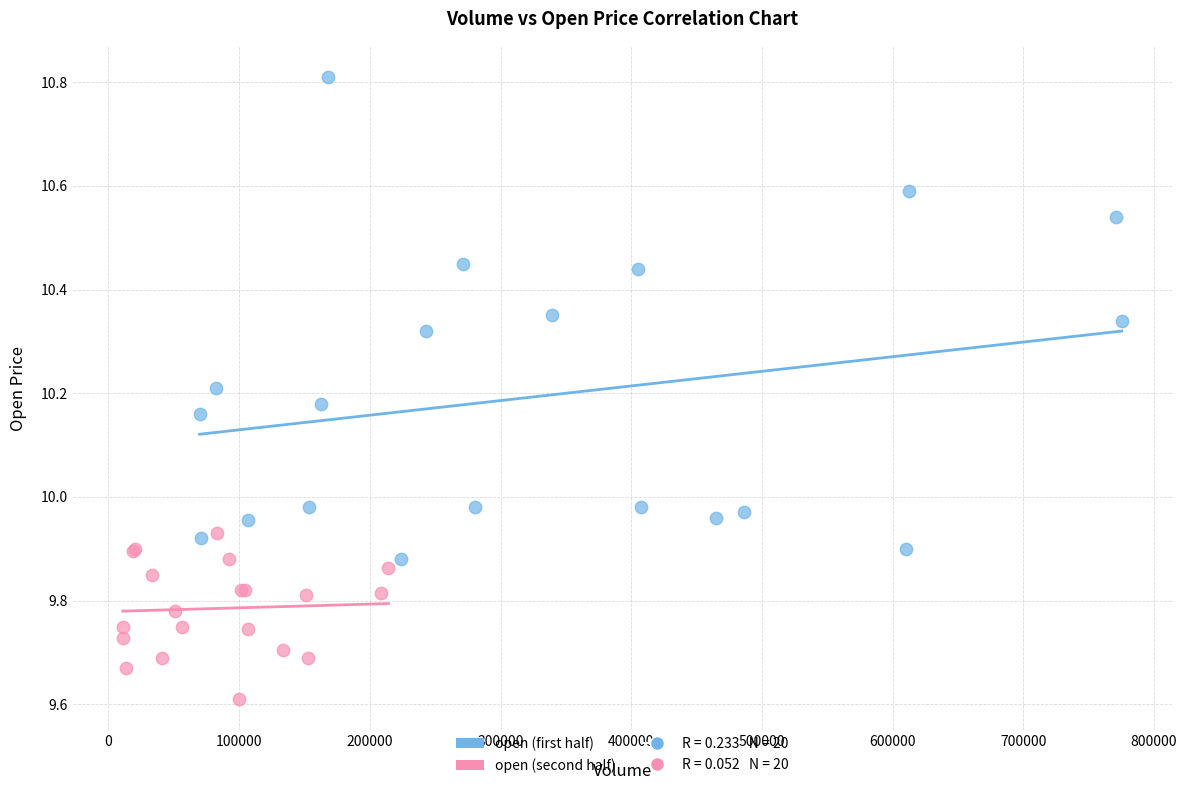

Which series has the largest Y range (max minus min)?

open (first half)